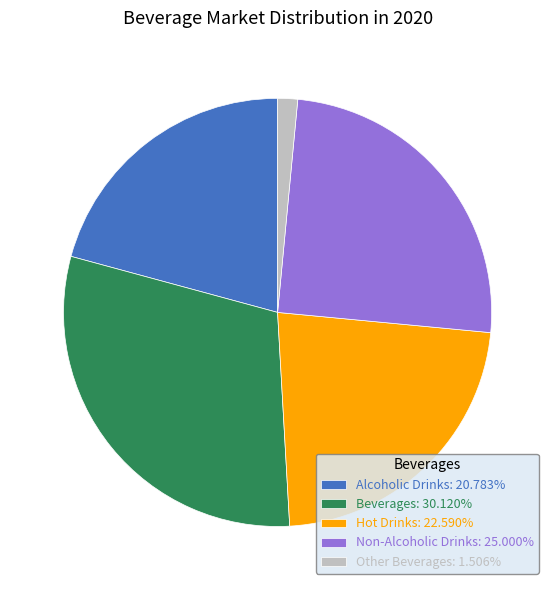

Rank the categories by value from lowest to highest.

Other Beverages, Alcoholic Drinks, Hot Drinks, Non-Alcoholic Drinks, Beverages